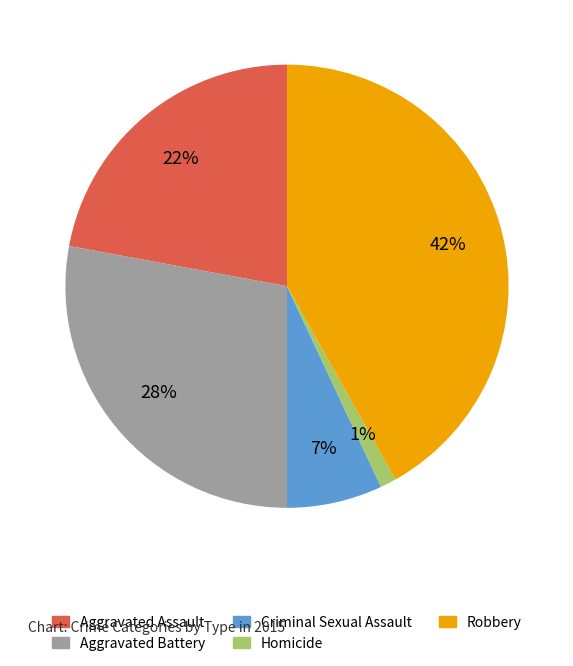

Which slice is the largest?

Robbery